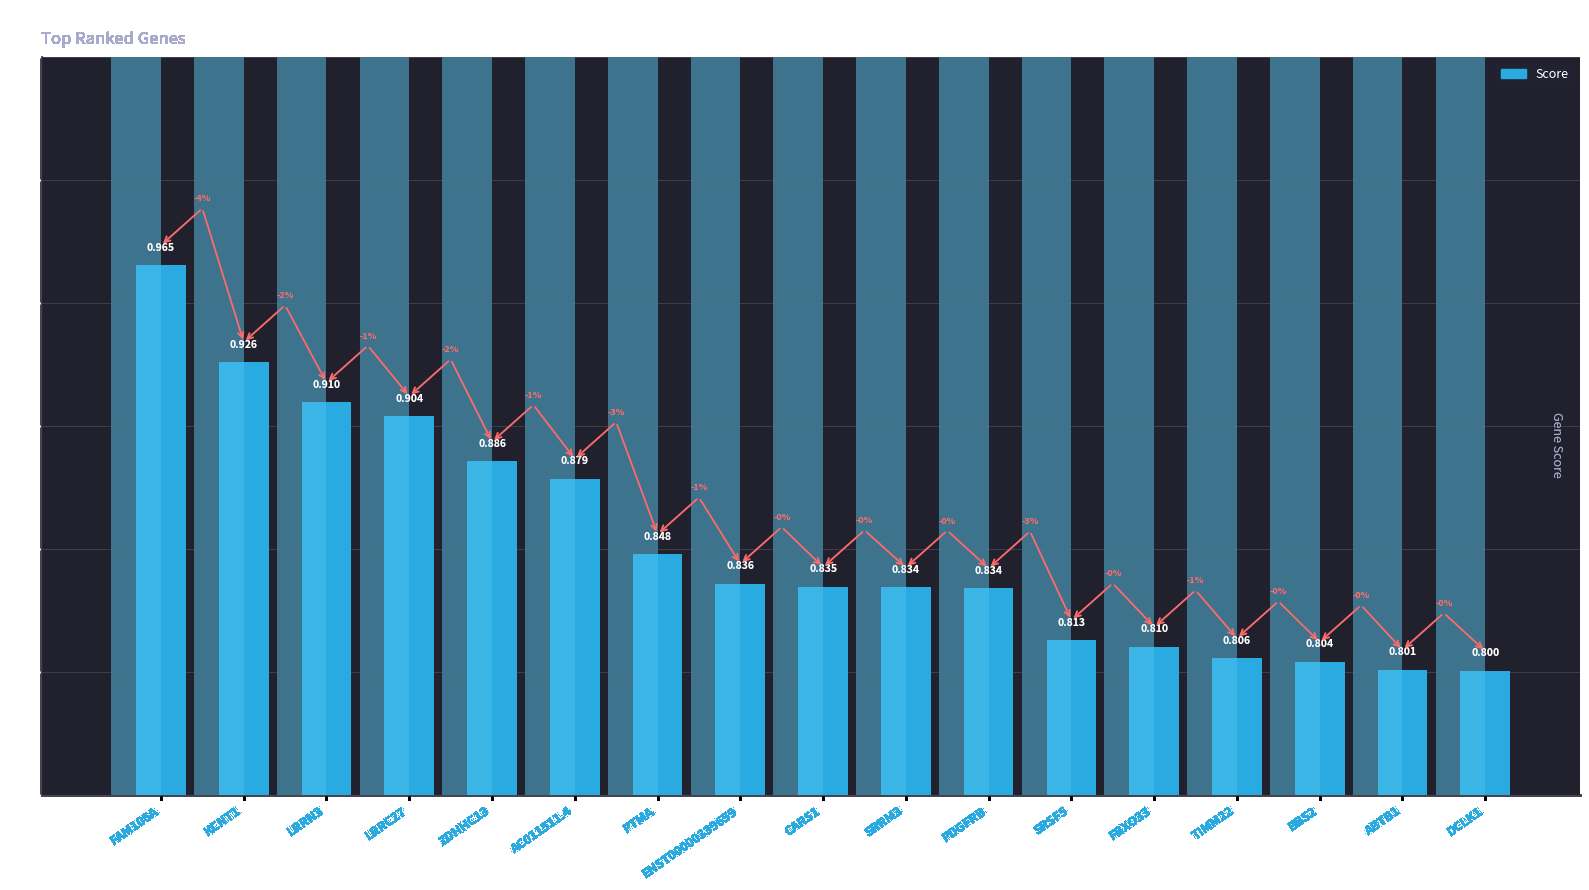

What is the sum of all values?

14.5